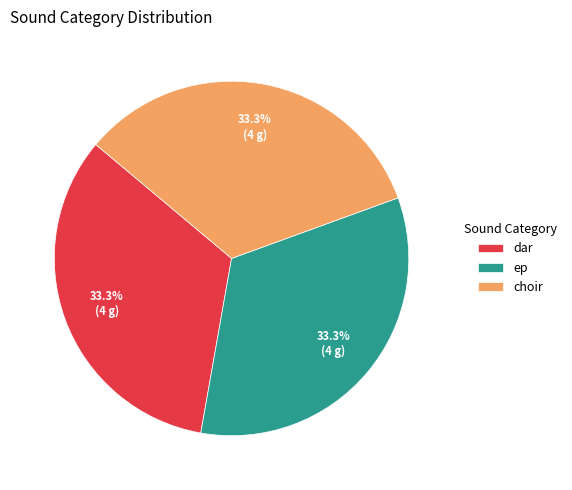

What is the ratio of the value at choir to the value at dar?

1.0